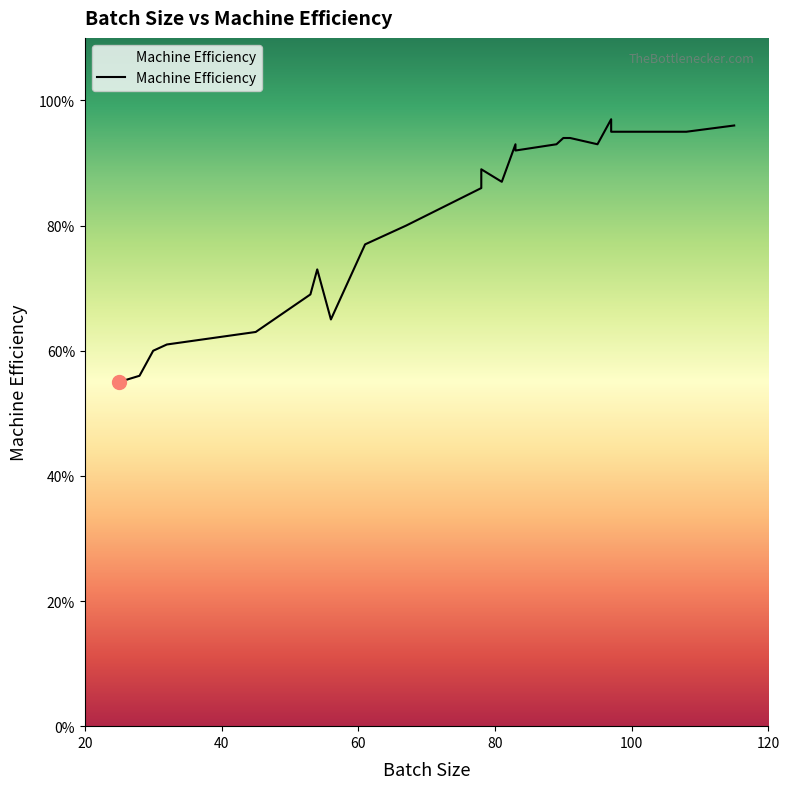

How many values are below 92?

13